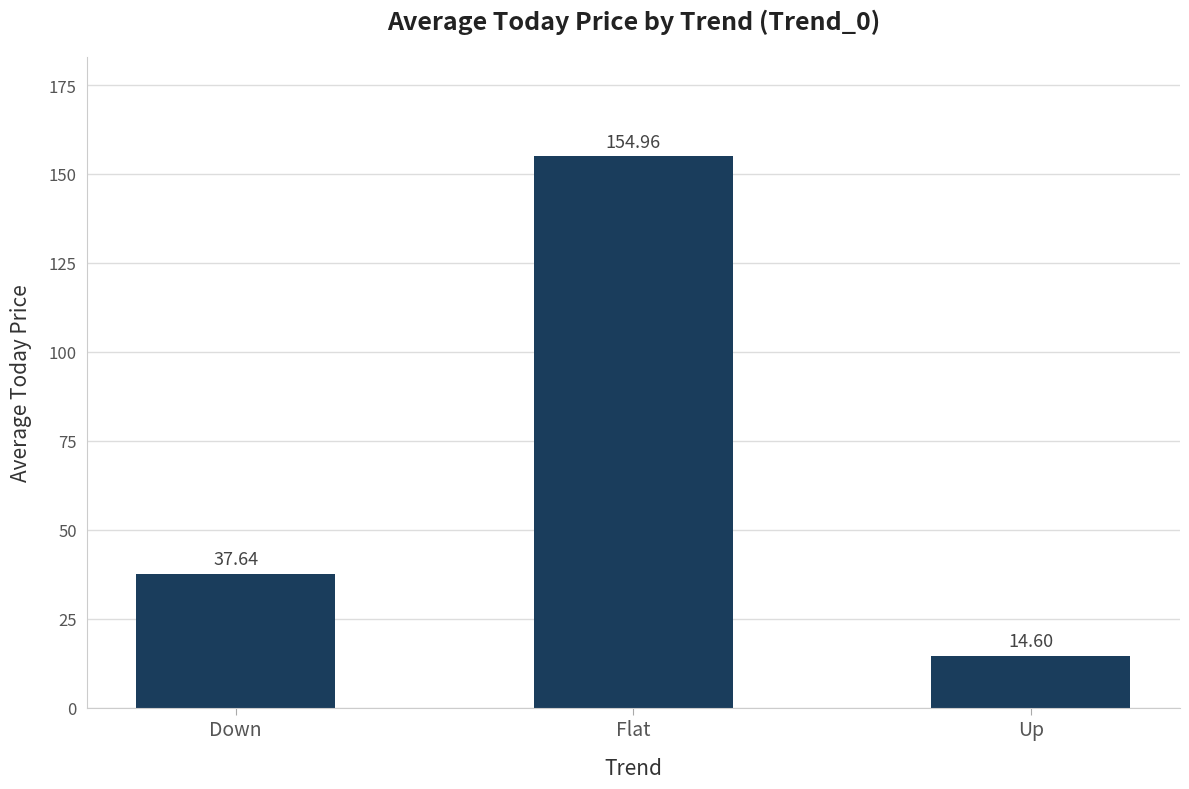

What is the value of the 2nd bar from the left?

155.0